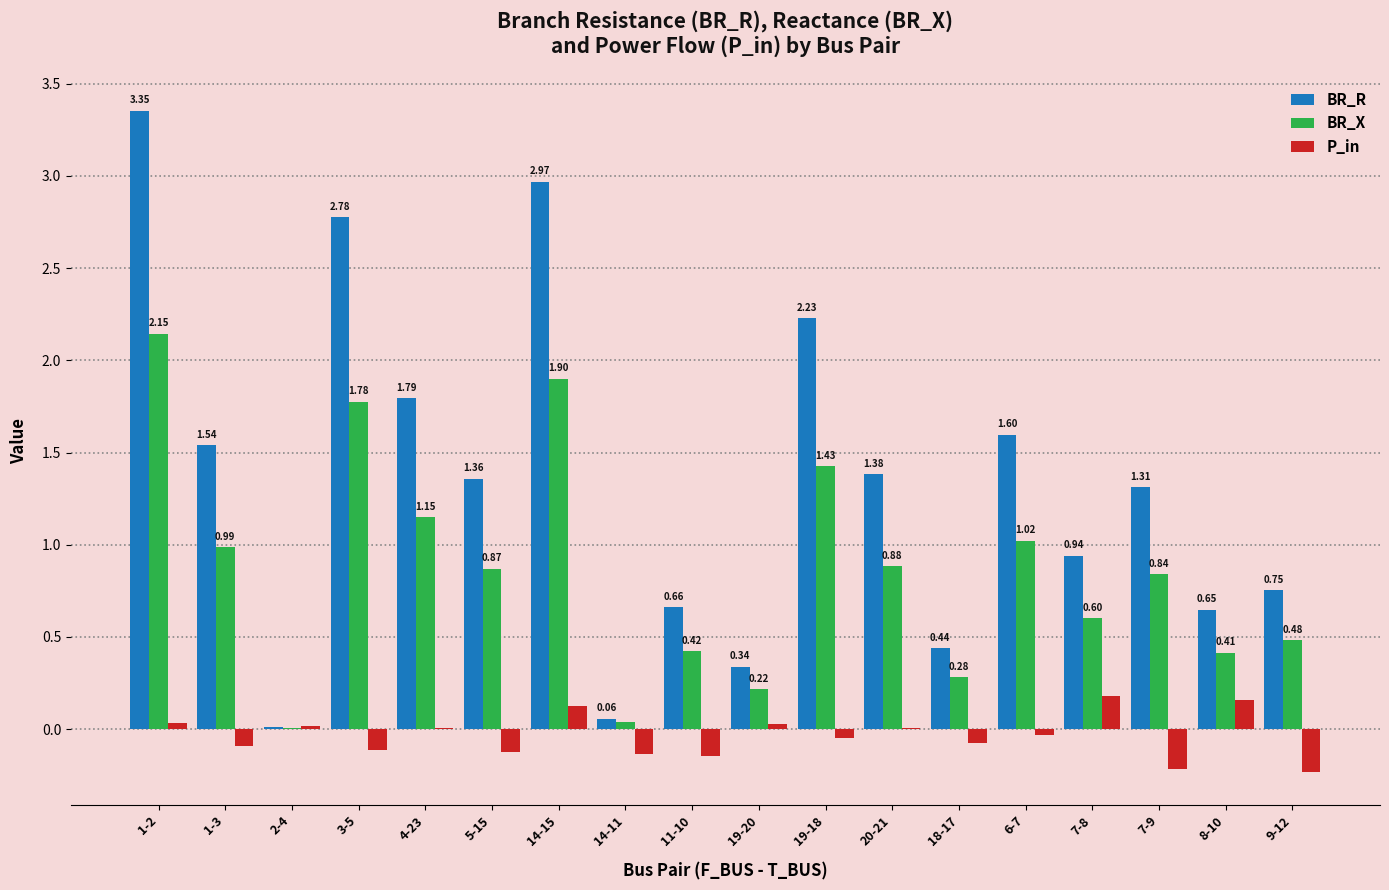

What is the sum of all BR_R values?

24.2